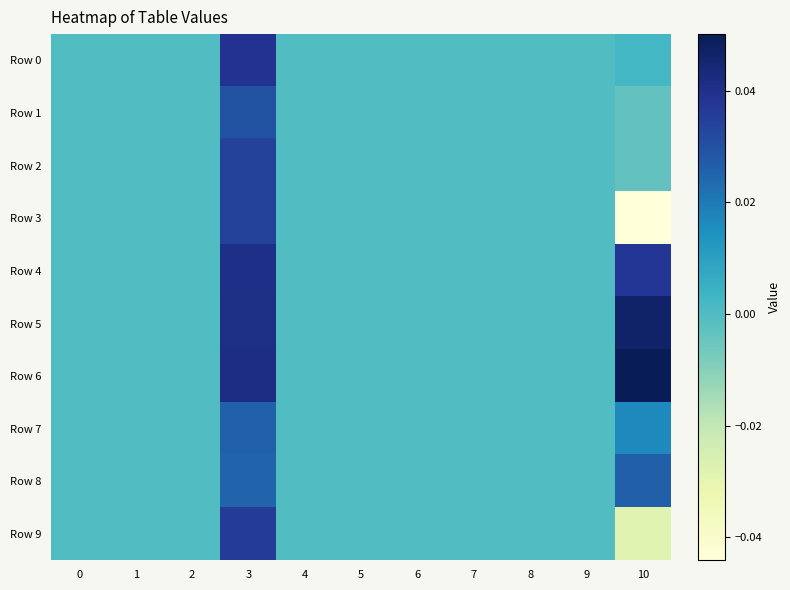

Which category has the lowest value across all series?

10